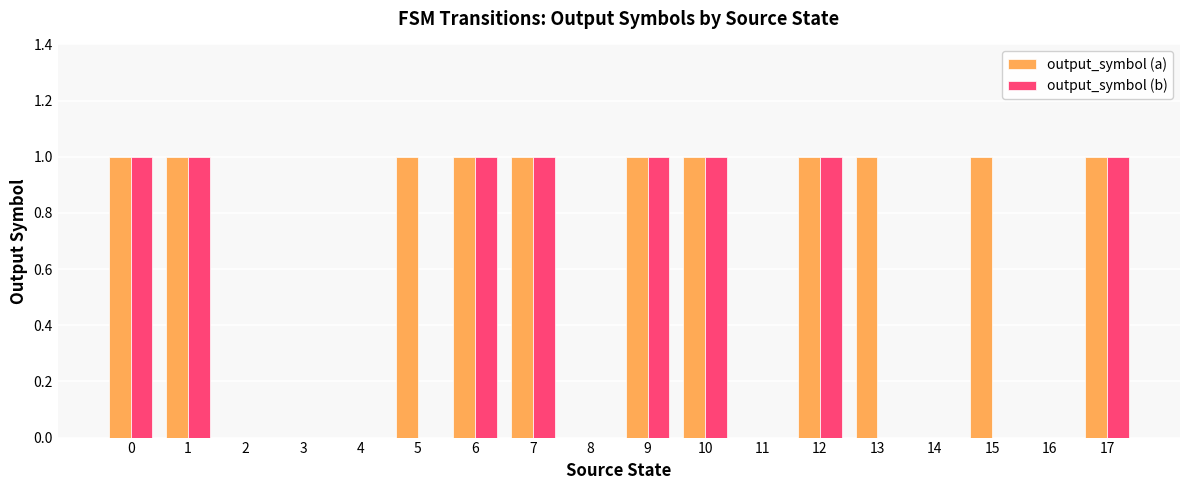

How many output_symbol (b) values are between 0 and 1?

18